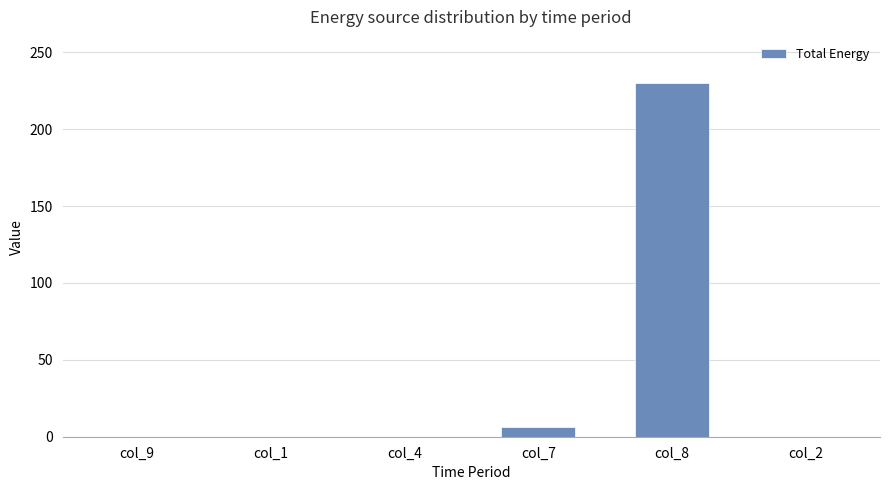

What is the sum of the values at col_9 and col_8?

230